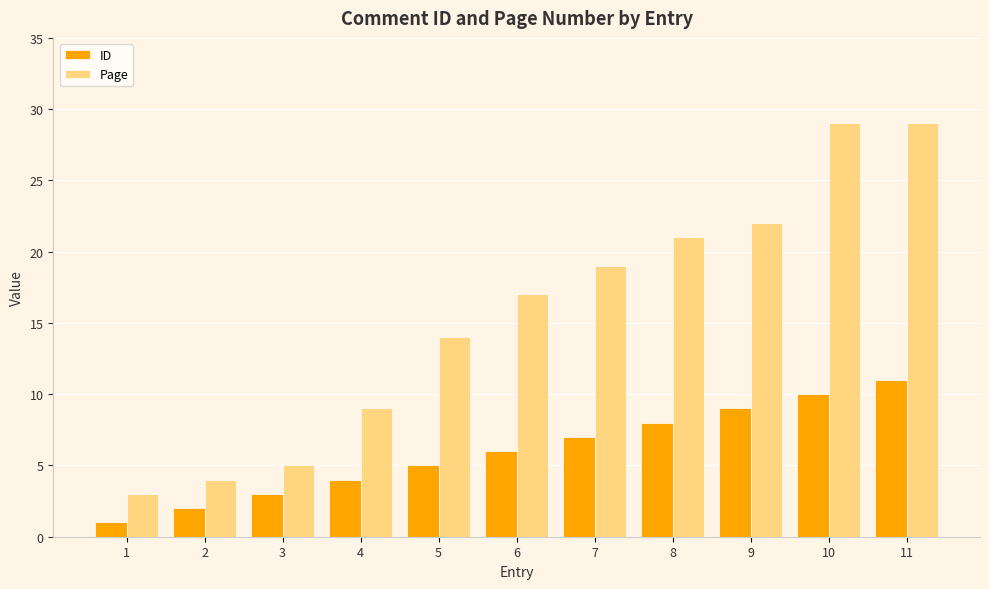

What is the average value of the ID series?

6